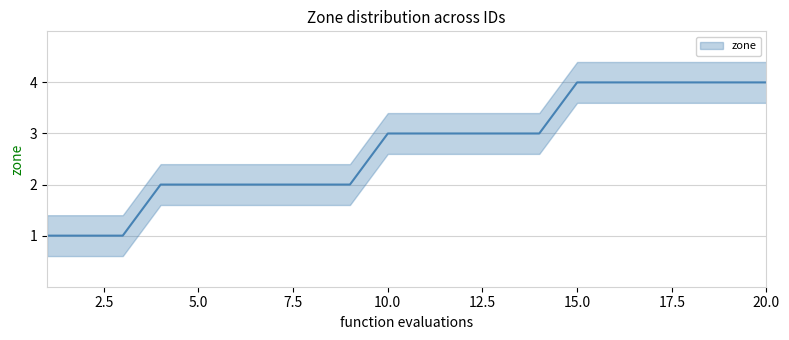

List the labels in order of value, largest first.

15, 16, 17, 18, 19, 20, 10, 11, 12, 13, 14, 4, 5, 6, 7, 8, 9, 1, 2, 3